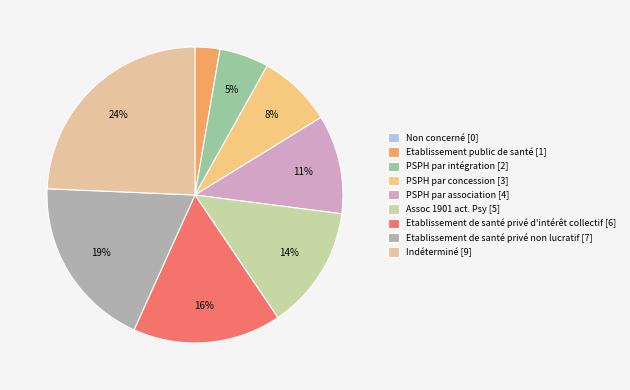

Which category has the biggest portion of the pie?

Indéterminé